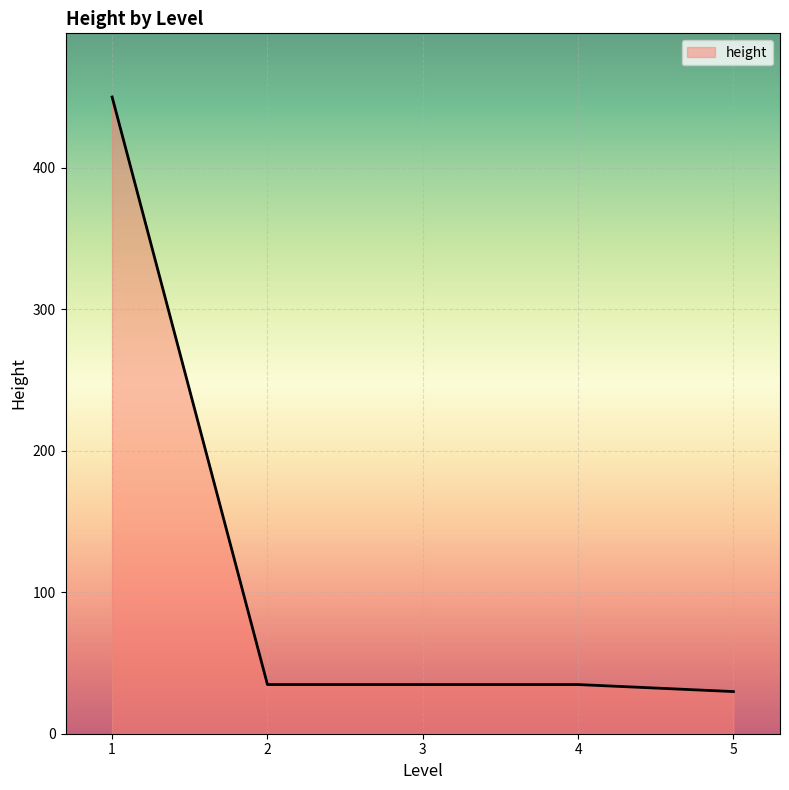

What is the average value?

116.8